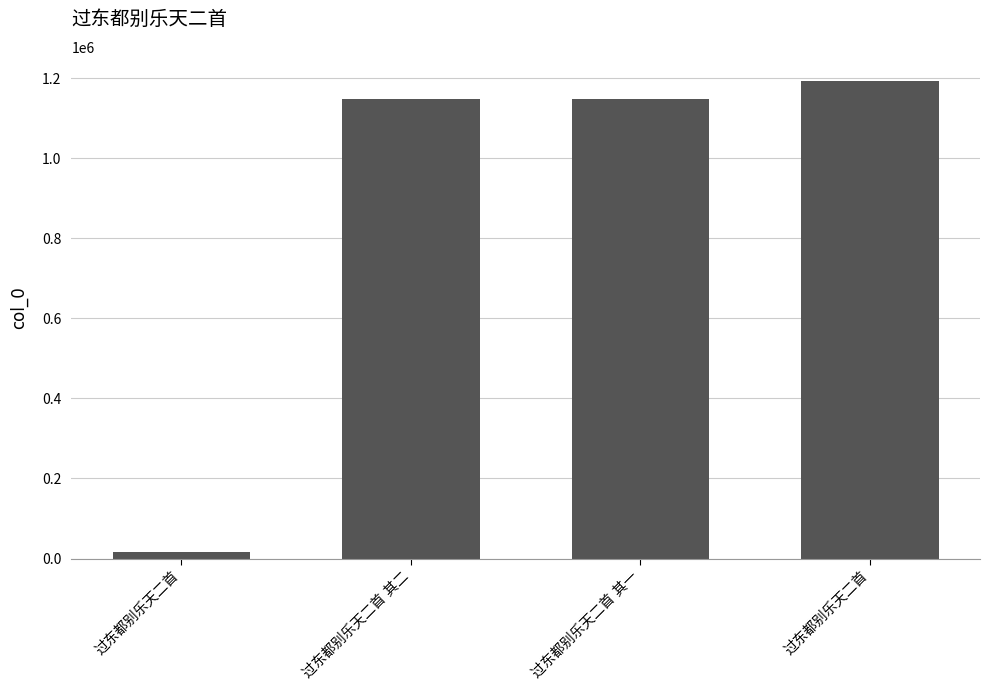

Reading right to left, extract all data points from this chart.

过东都别乐天二首=1193538	过东都别乐天二首 其一=1149057	过东都别乐天二首 其二=1149058	过东都别乐天二首=17266